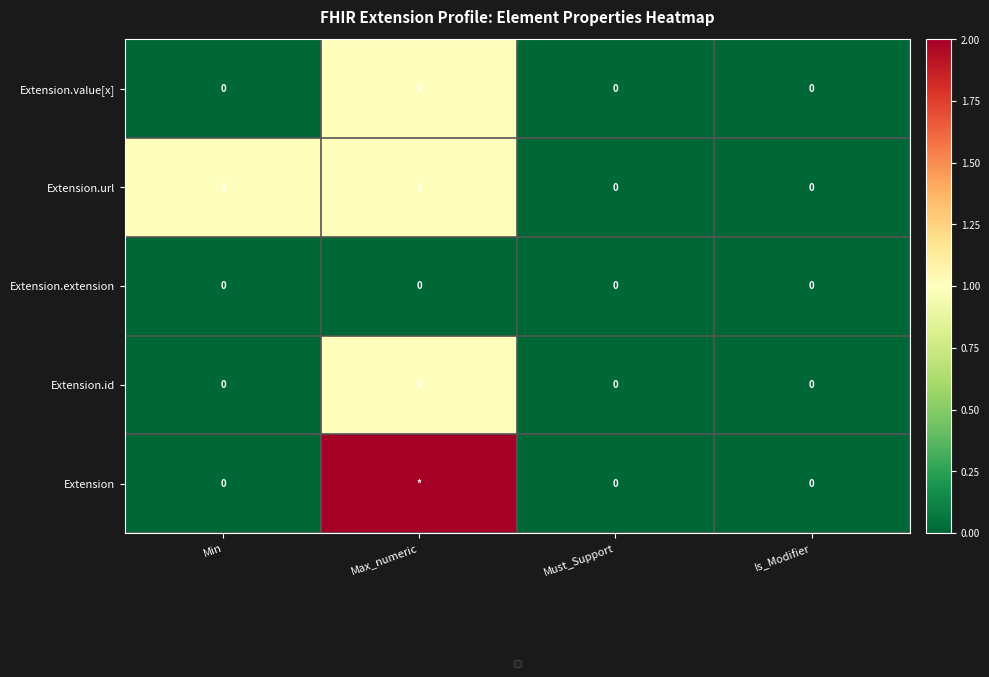

How many categories are shown in the chart?

4